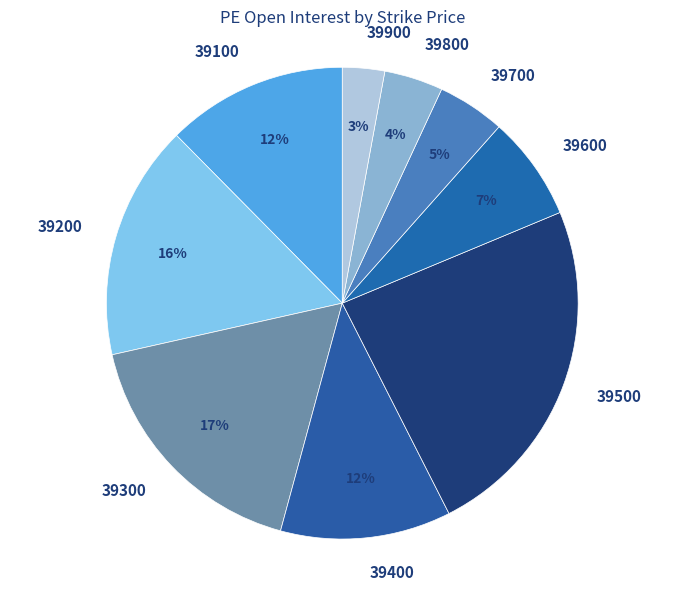

Count the number of slices in the pie.

9